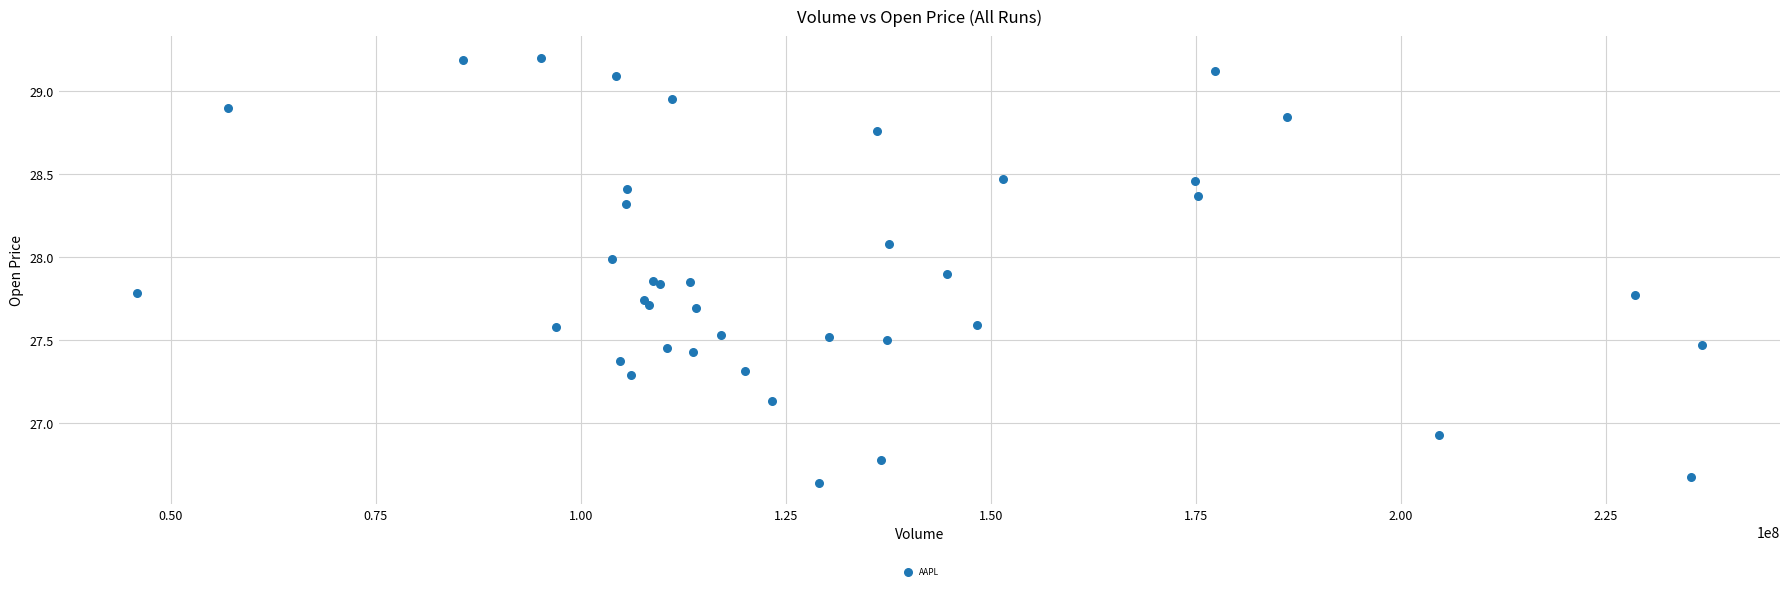

What Y value in the scatter plot is closest to 27?

26.9